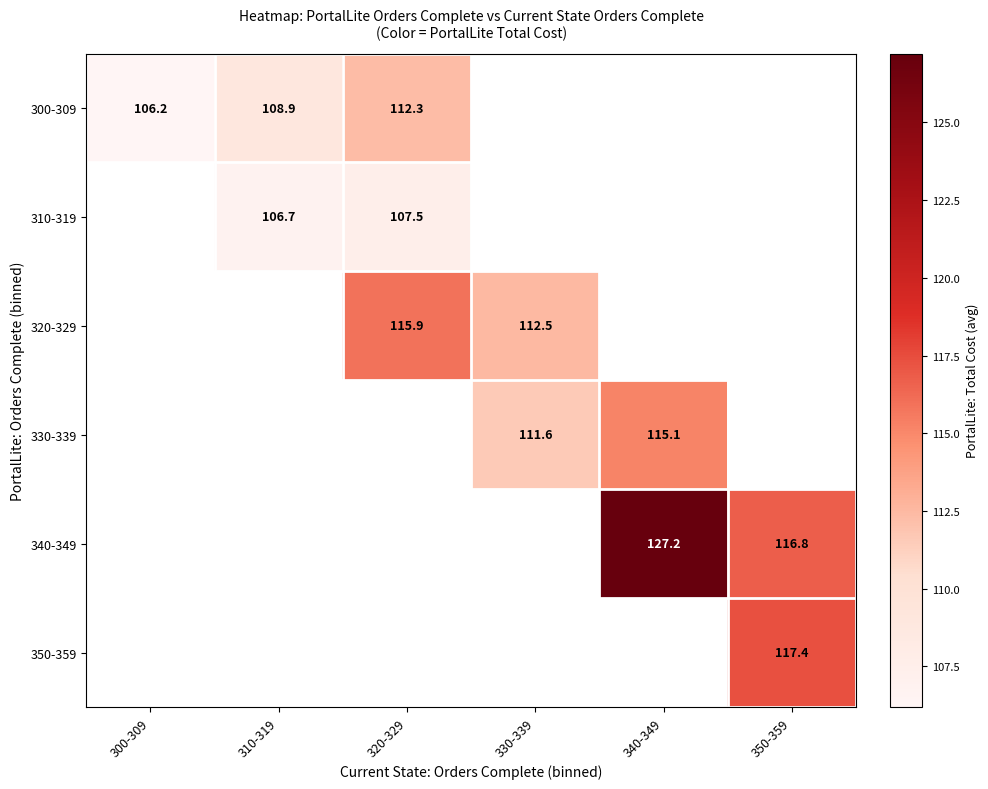

True or false: 340-349 has a value of 68.5 at 350-359.

False